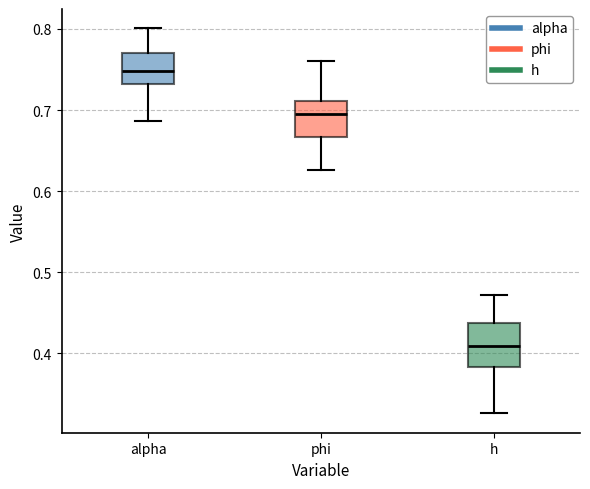

Which box has the highest median line?

alpha